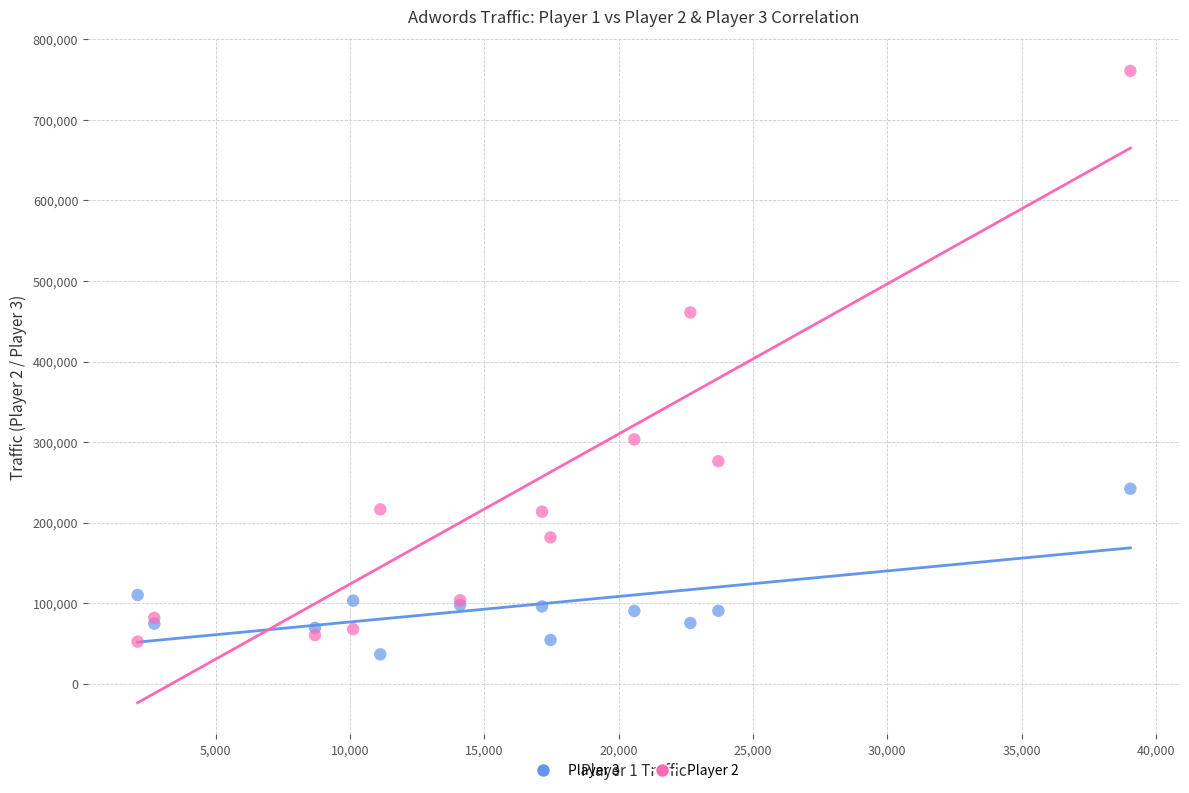

Which series has the widest spread of Y values?

Player 2